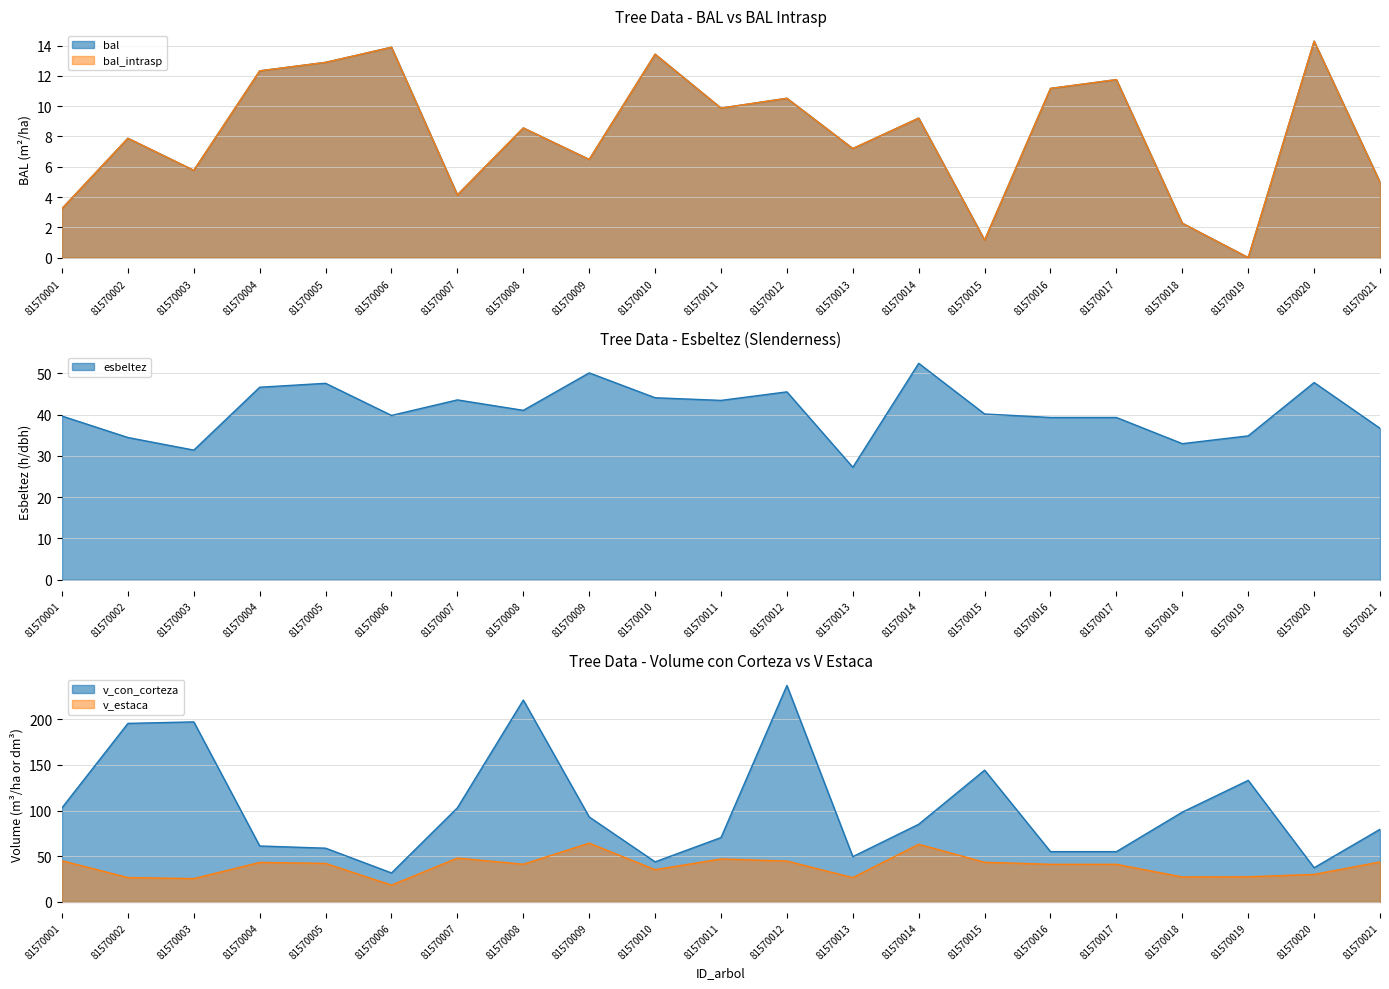

At how many categories does at least one series exceed 195?

4